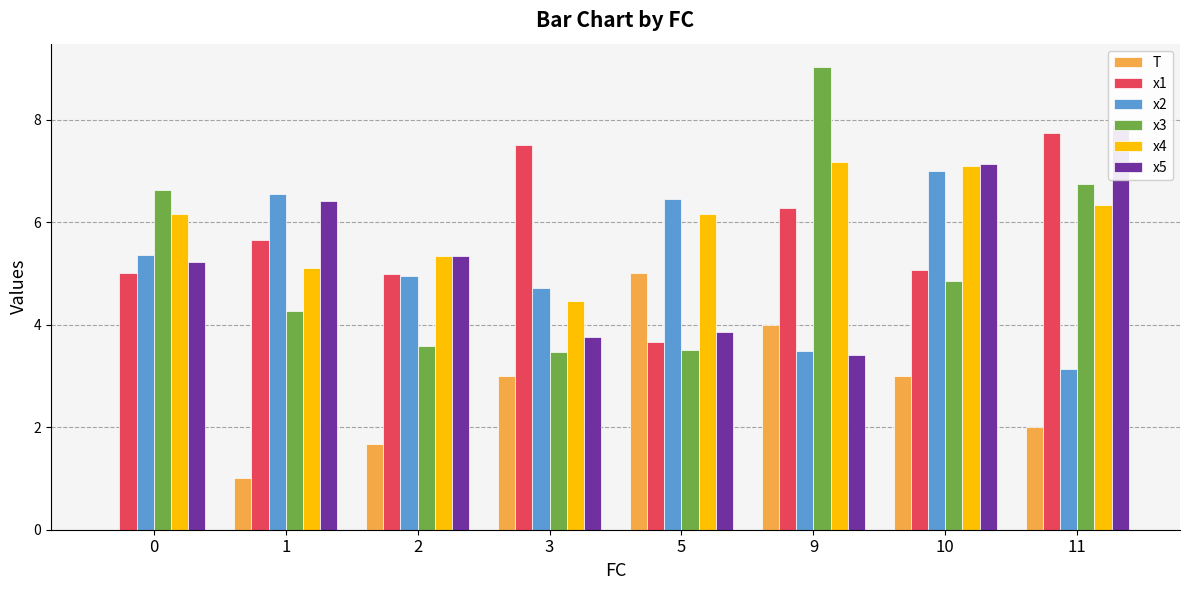

What is the difference between the maximum and minimum values in the x4 series?

2.7